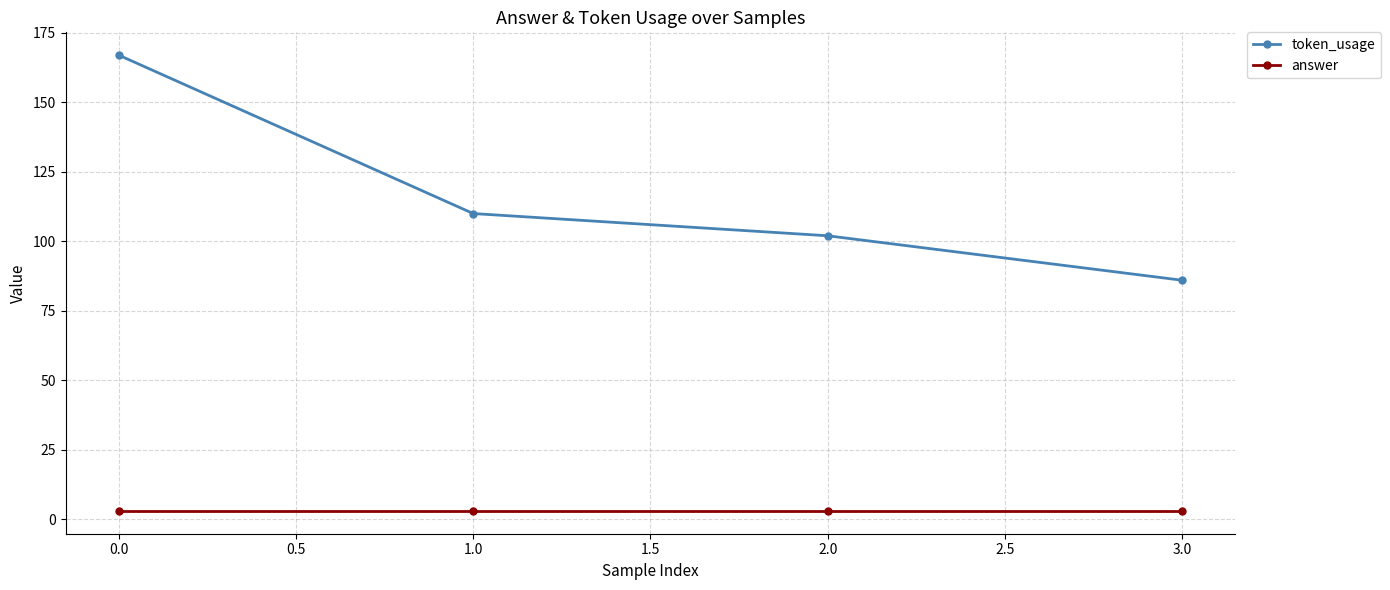

What is the difference between the second highest and minimum values in the token_usage series?

24